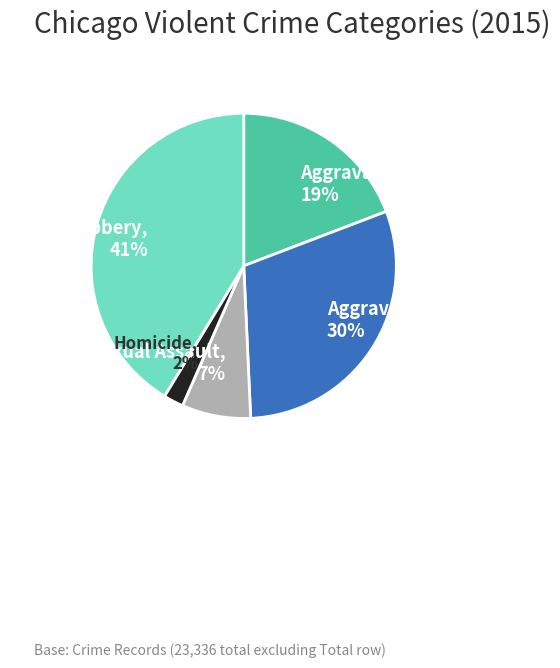

Approximately how many times larger is the value at Aggravated Battery compared to Aggravated Assault?

1.6